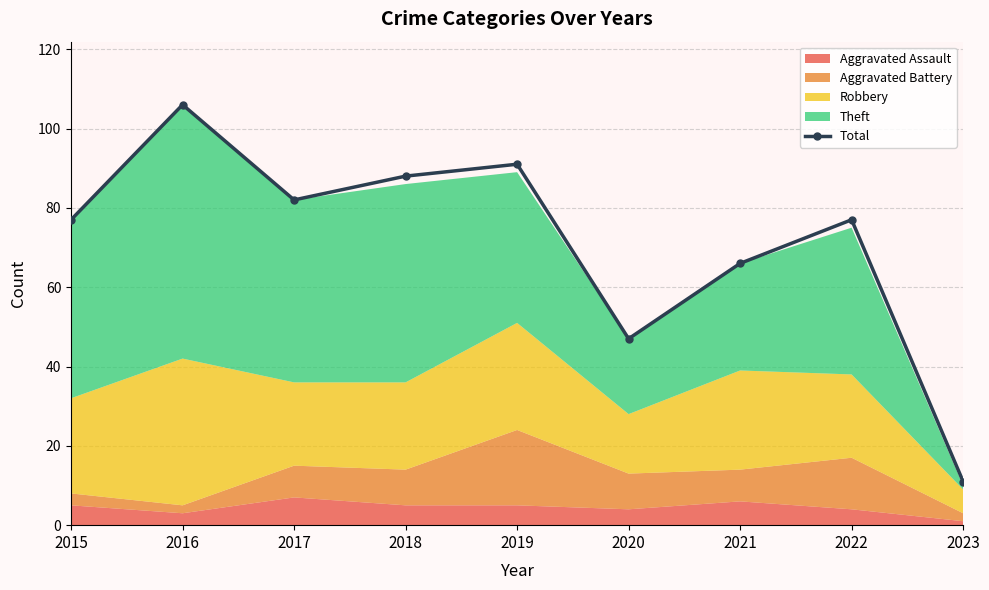

What is the sum of all values?

645